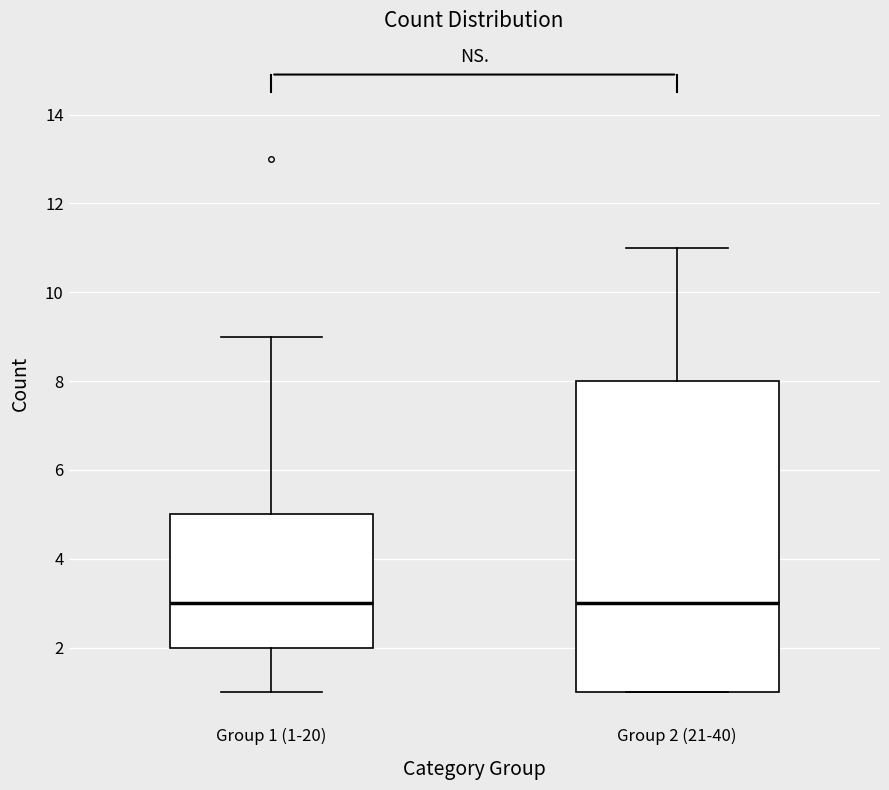

Reading left to right, transcribe this box plot: for each box, give where its median line is, the range the box spans, and where its two whiskers end, as read against the y-axis. The values are not printed on the chart, so give them approximately, as read against the axis.

Group 1 (1-20): median 3, box 2 to 5, whiskers 1 to 9
Group 2 (21-40): median 3, box 1 to 8, whiskers 1 to 11